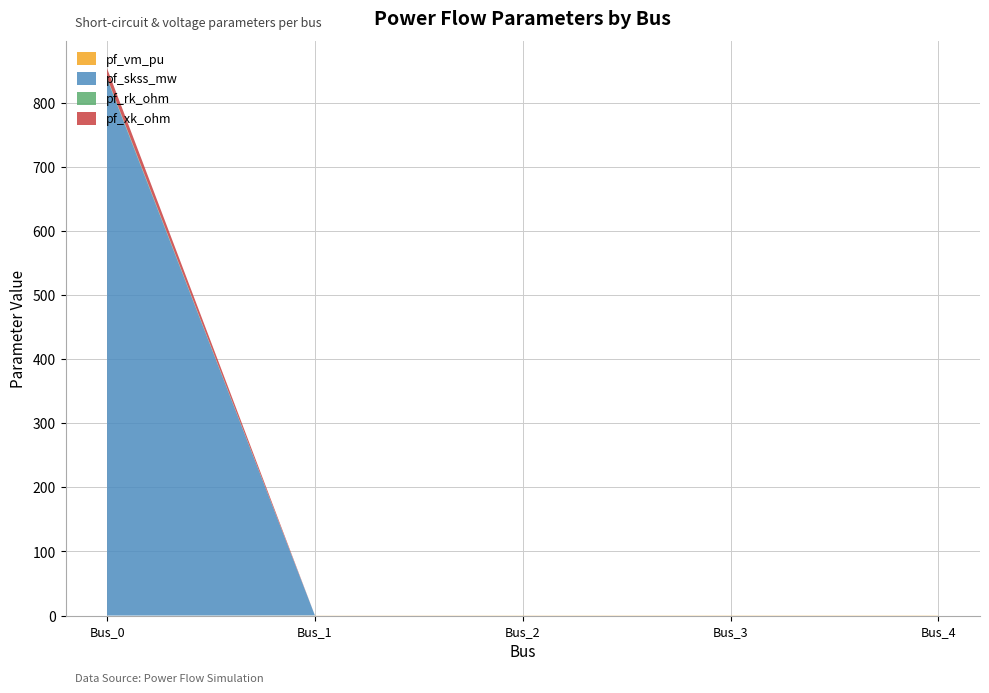

Reading left to right, what are all the values shown in this chart?

pf_vm_pu: Bus_0=0.0	Bus_1=0.2	Bus_2=0.3	Bus_3=0.3	Bus_4=0.3
pf_skss_mw: Bus_0=838.1	Bus_1=0.0	Bus_2=0.0	Bus_3=0.0	Bus_4=0.0
pf_rk_ohm: Bus_0=1.6	Bus_1=0.0	Bus_2=0.0	Bus_3=0.0	Bus_4=0.0
pf_xk_ohm: Bus_0=14.3	Bus_1=0.0	Bus_2=0.0	Bus_3=0.0	Bus_4=0.0